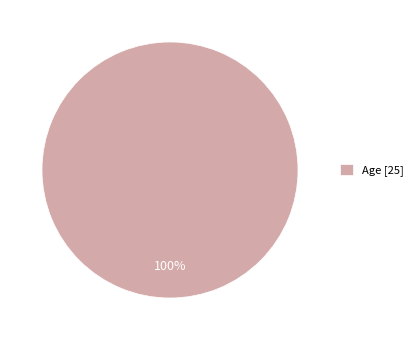

Does Age [25] represent more than half of the total?

Yes